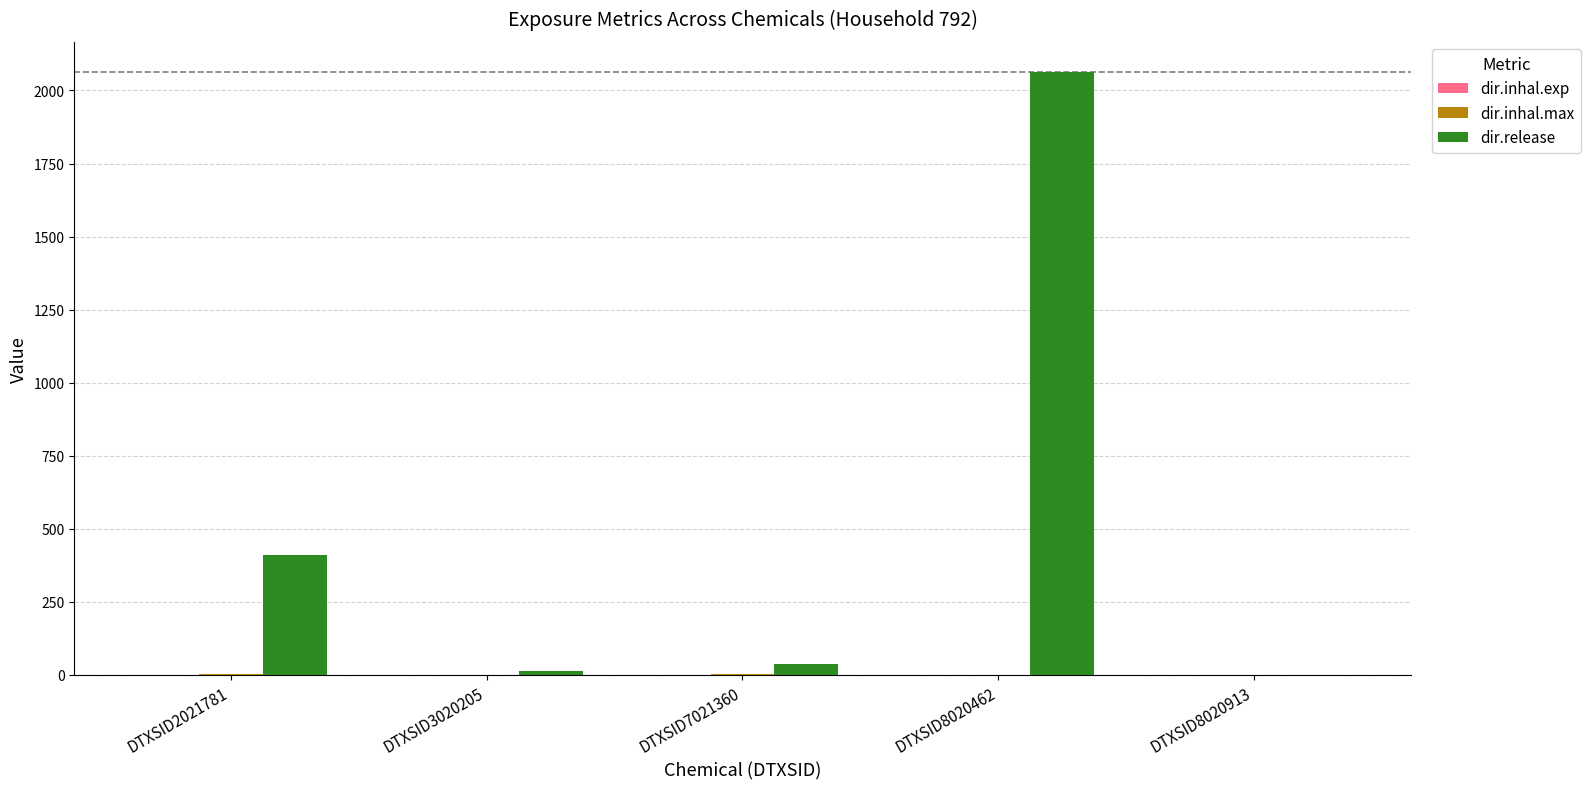

Which series changed the most between DTXSID7021360 and DTXSID8020462?

dir.release